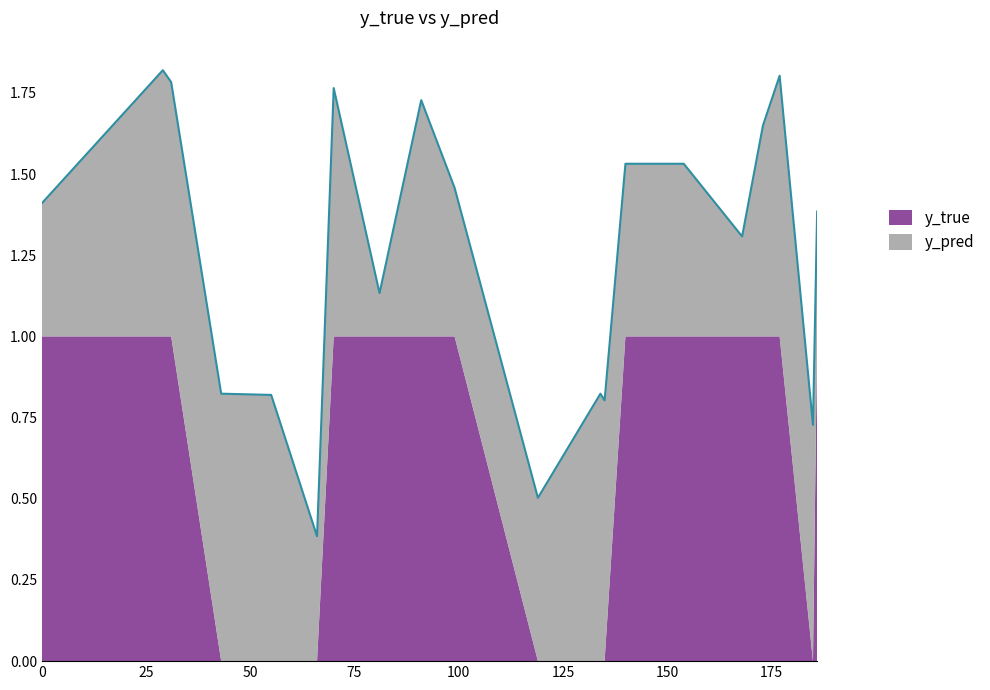

What is the greatest value displayed?

1.0